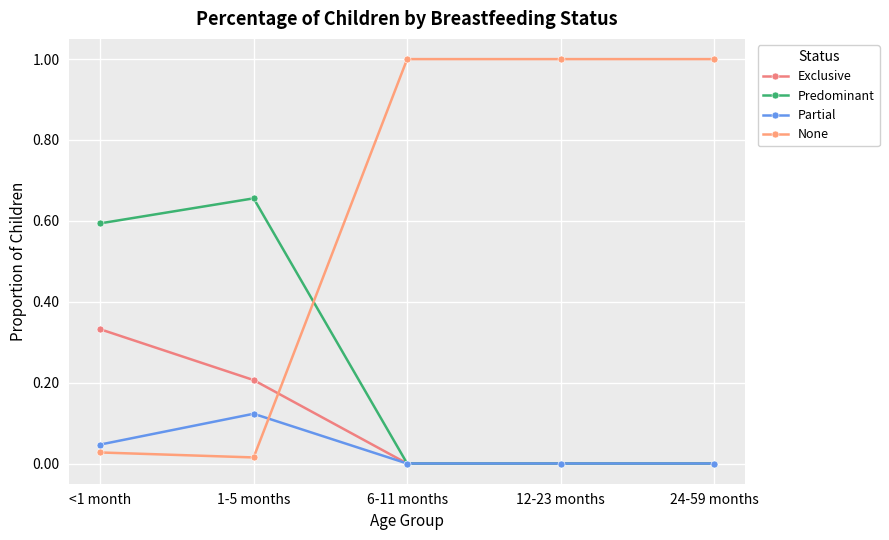

Which series changed the most between 1-5 months and 6-11 months?

None